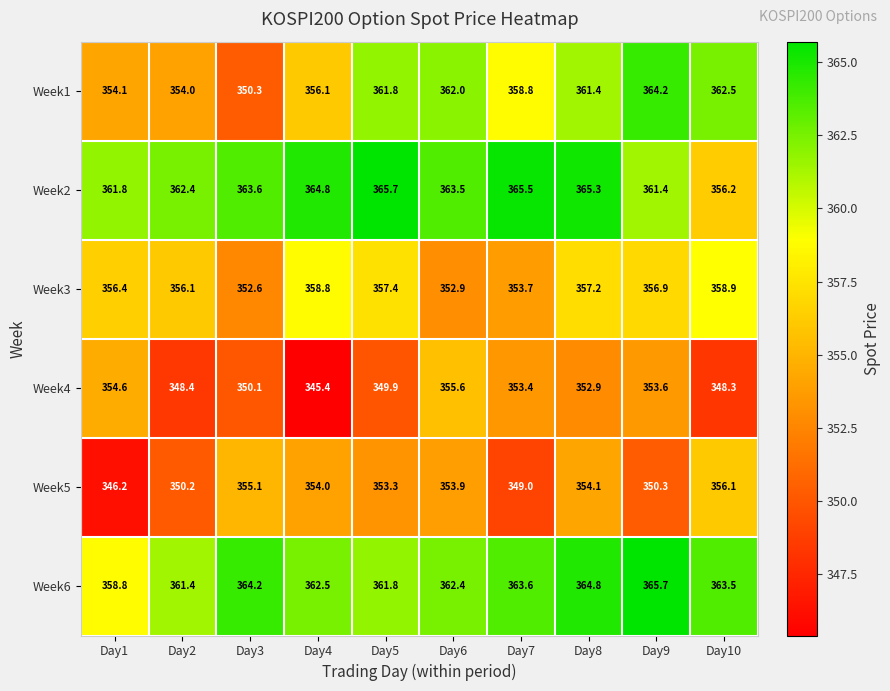

At how many categories does at least one series exceed 359?

10